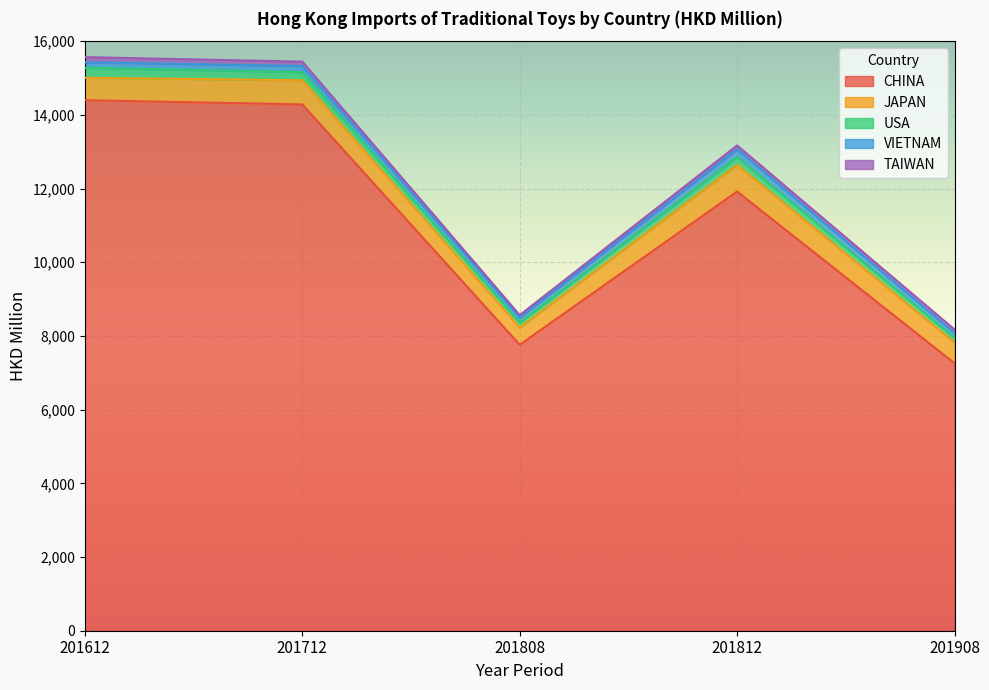

Which series has the largest total across all categories?

CHINA